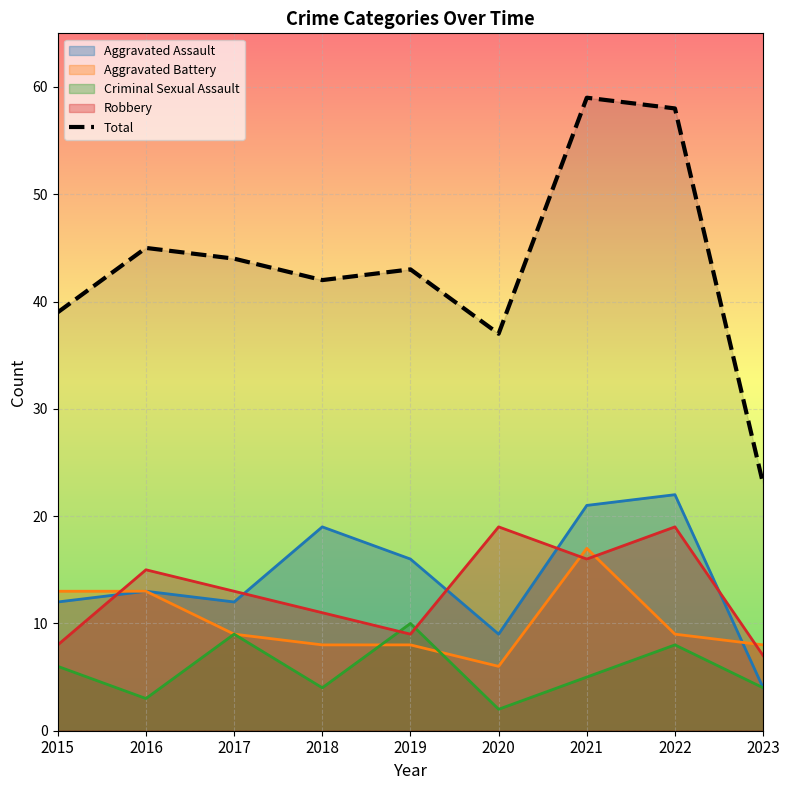

How many interior local valleys (lower than both neighbors) does the data have?

2